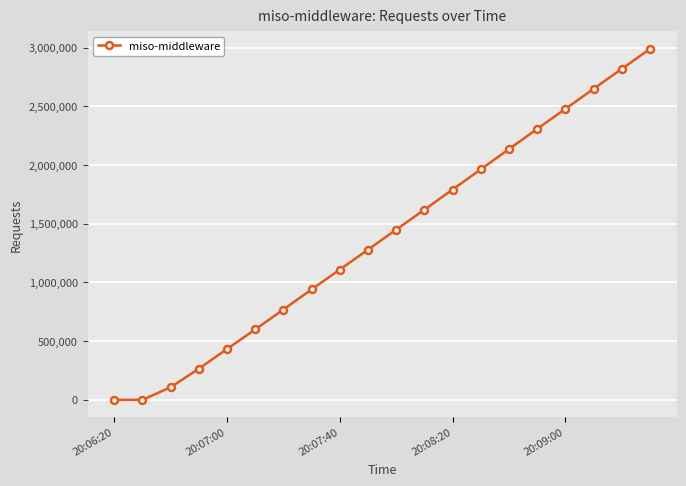

True or false: the data has more than 1 interior local peaks.

False